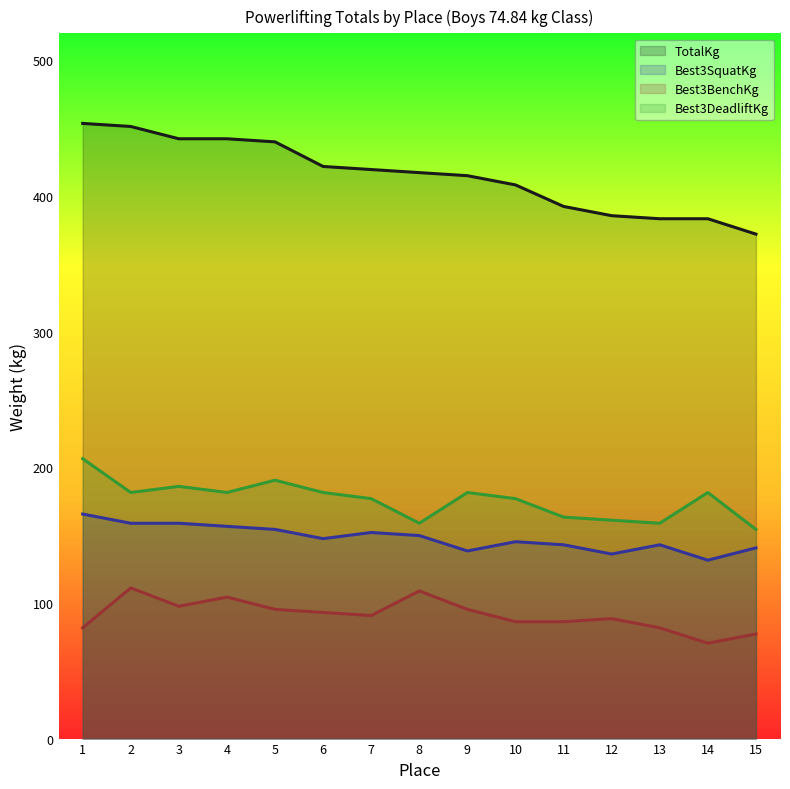

How many lines are shown in the chart?

4